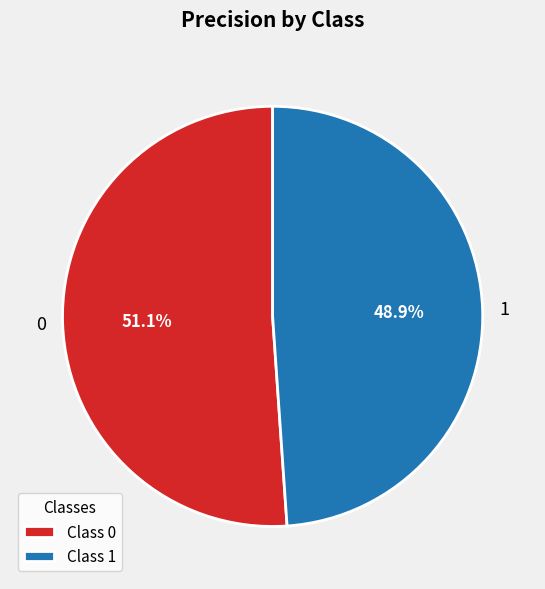

Is there a majority slice in this chart?

Yes